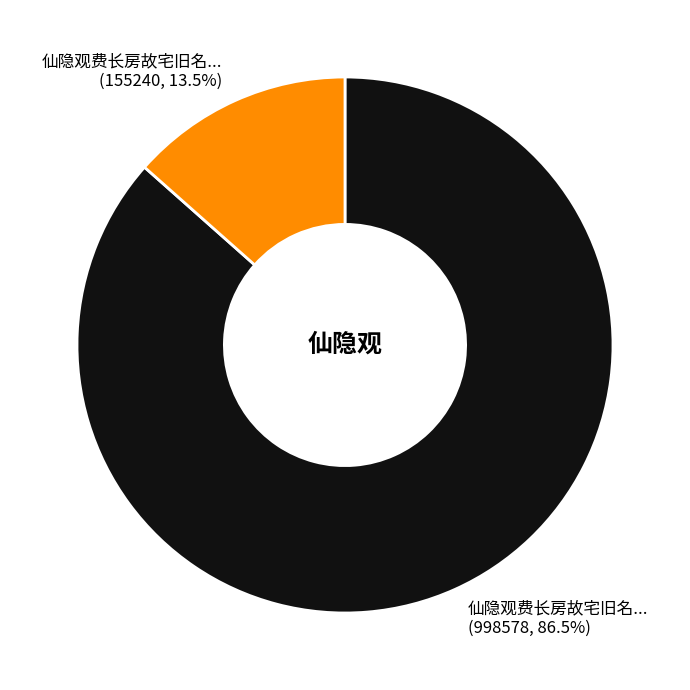

To the nearest percent, what is the average slice percentage?

50%